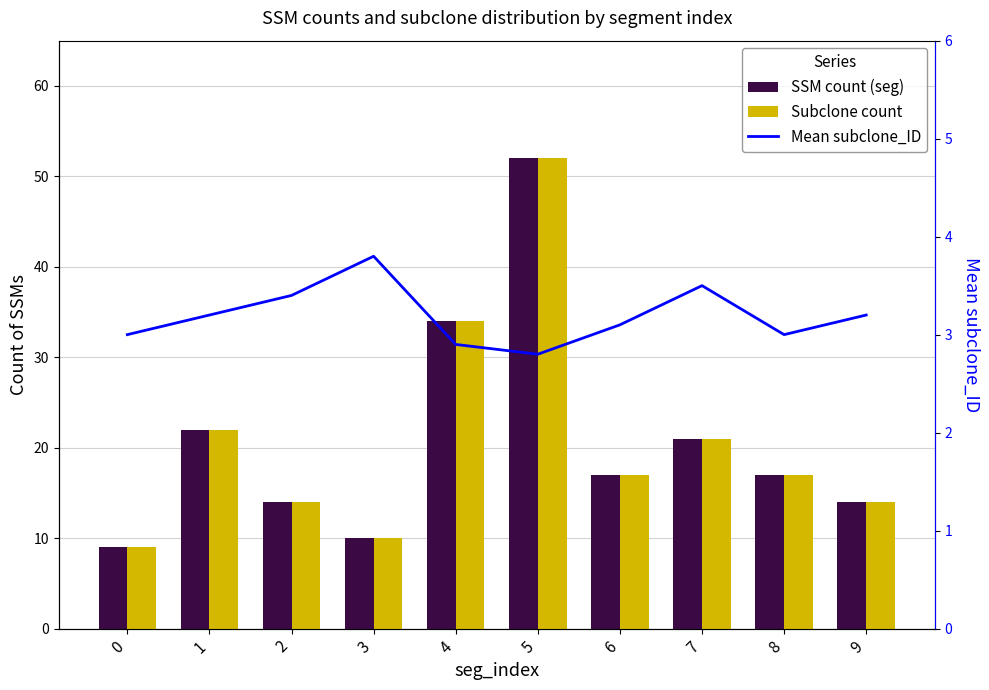

What are all the series names shown in the legend?

SSM count (seg), Subclone count, Mean subclone_ID